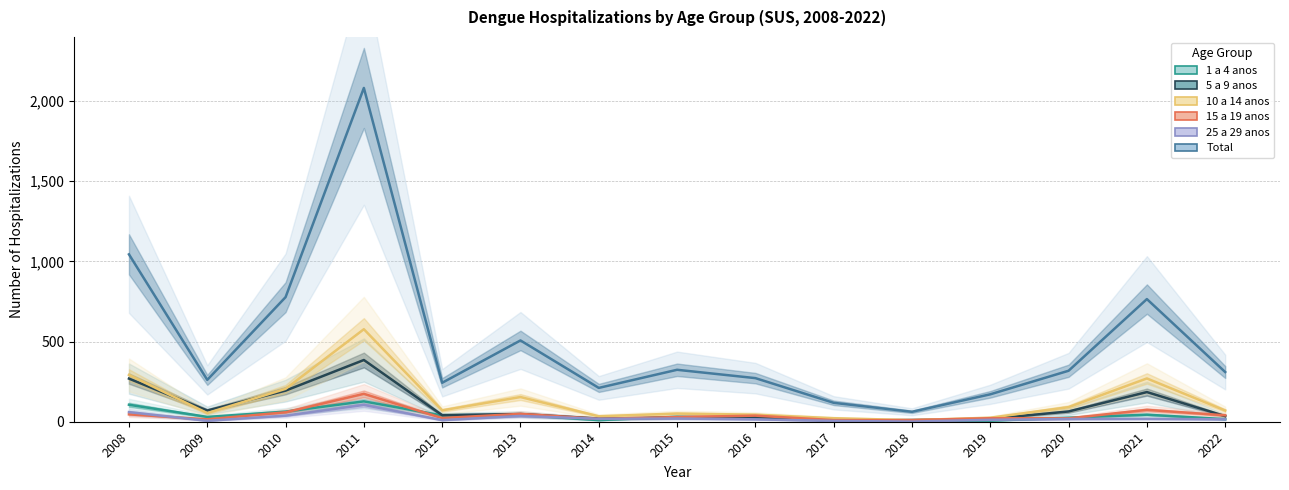

True or false: 25 a 29 anos and 5 a 9 anos cross at least once.

False